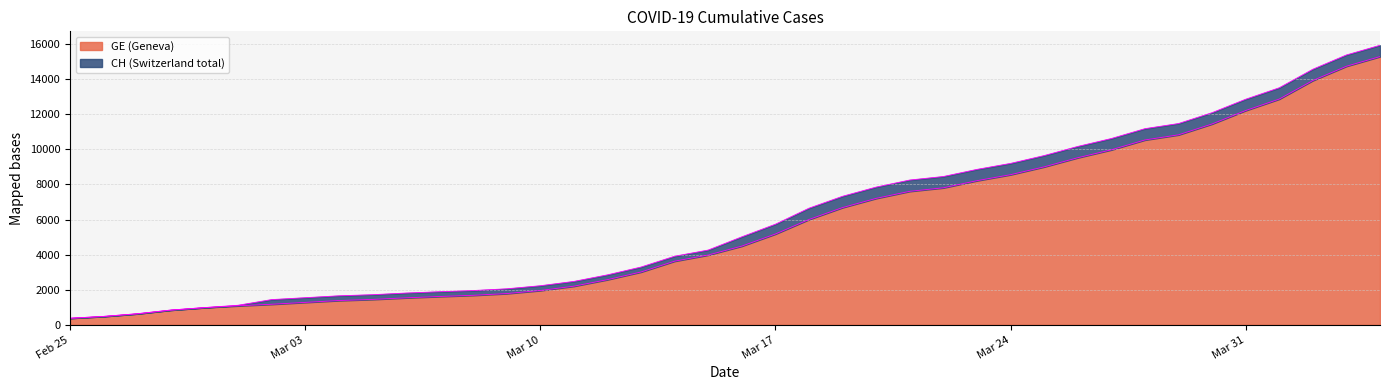

Is the value of GE at 2020-03-08 greater than the value of CH at 2020-03-20?

No